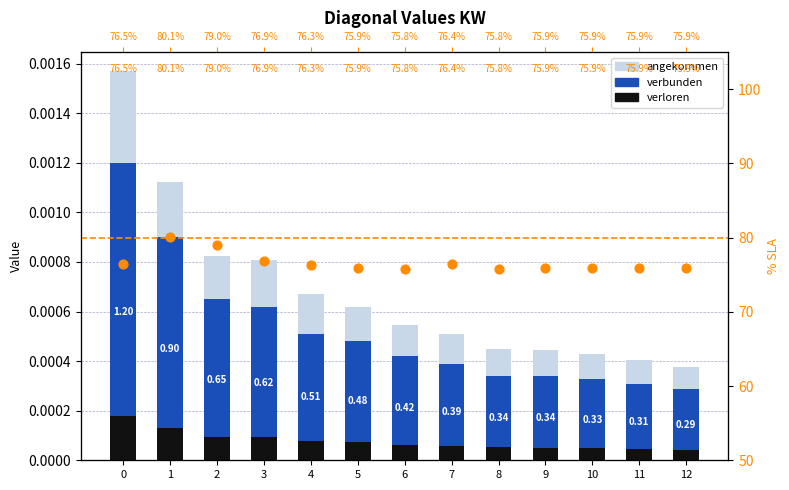

Which series reaches the maximum Y coordinate?

SLA %